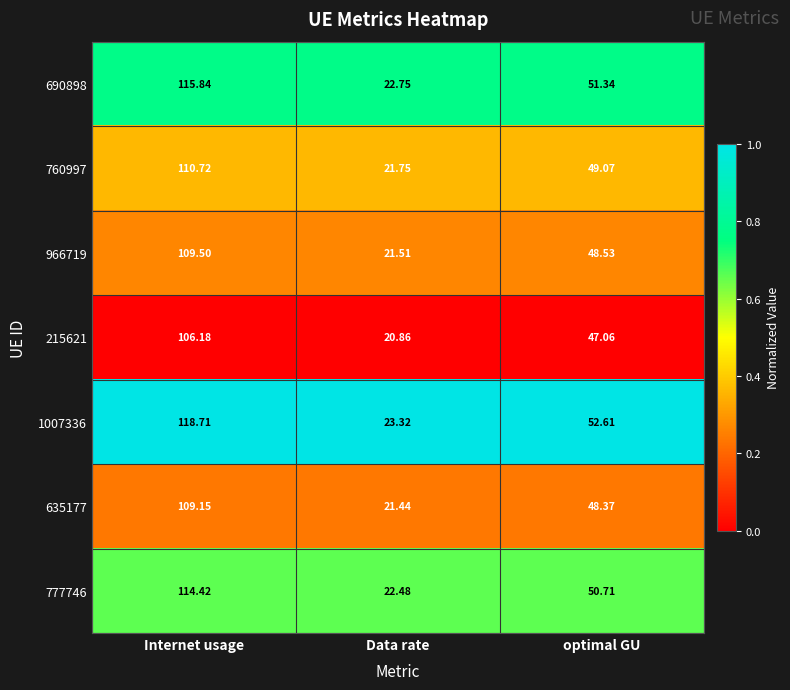

At which label does 1007336 reach its peak?

Internet usage